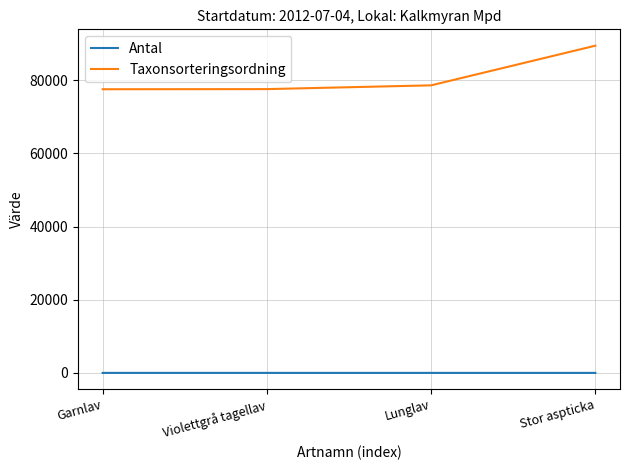

True or false: Taxonsorteringsordning and Antal intersect in this chart.

False